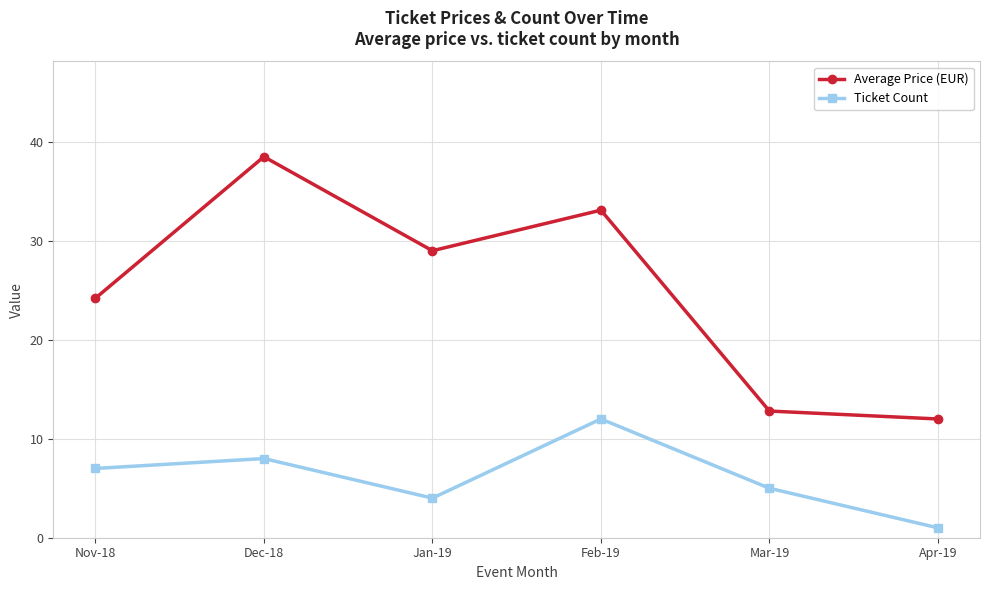

Is the value of Average Price (EUR) at Jan-19 greater than the value of Ticket Count at Dec-18?

Yes